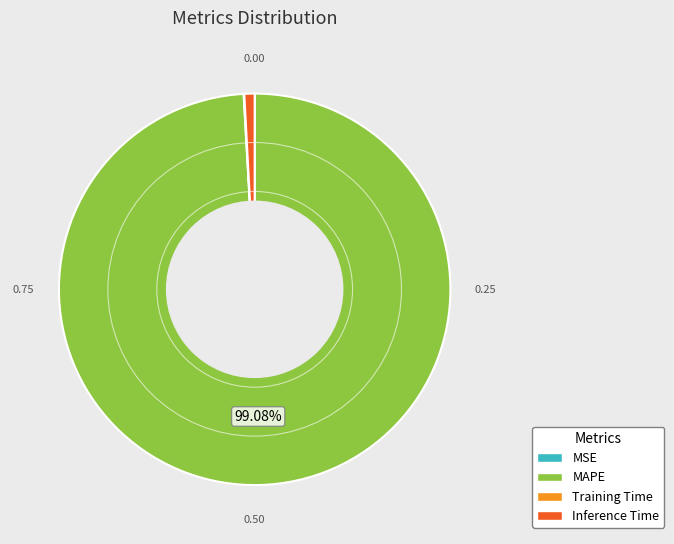

What is the majority slice?

MAPE